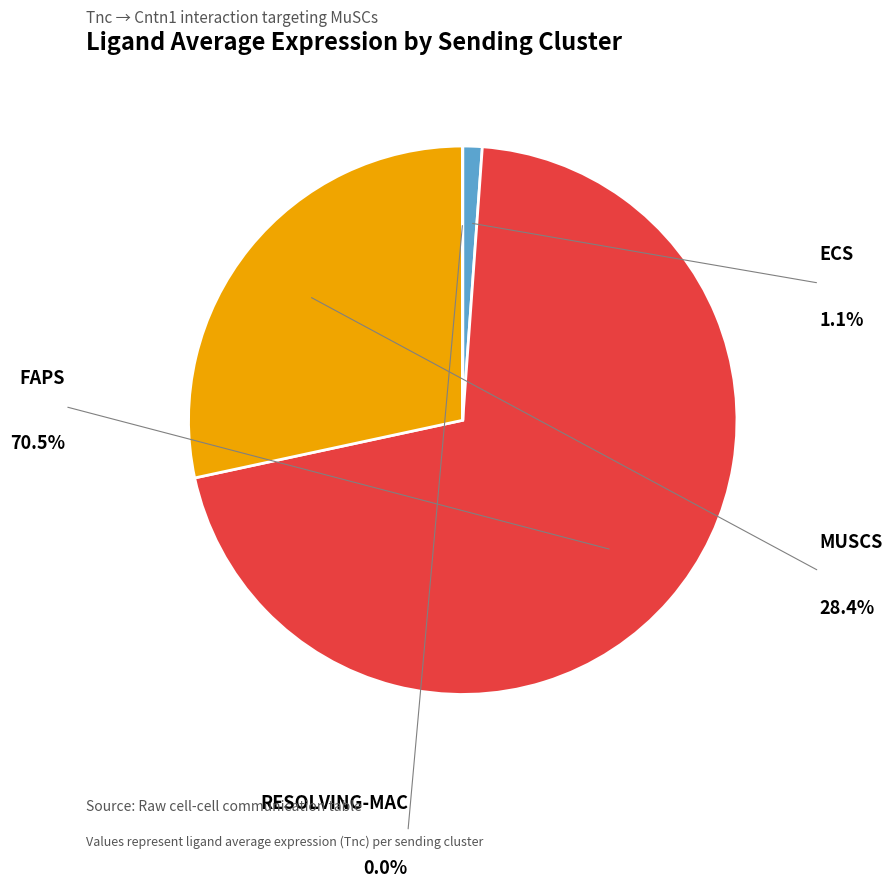

Is there any slice that represents more than half of the pie?

Yes